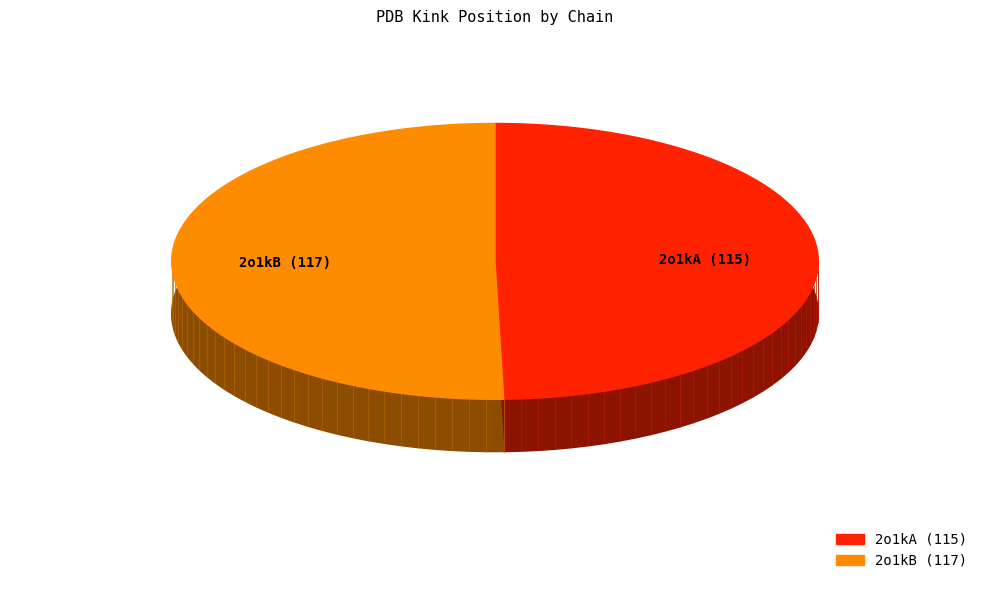

Which slice is the largest?

2o1kB